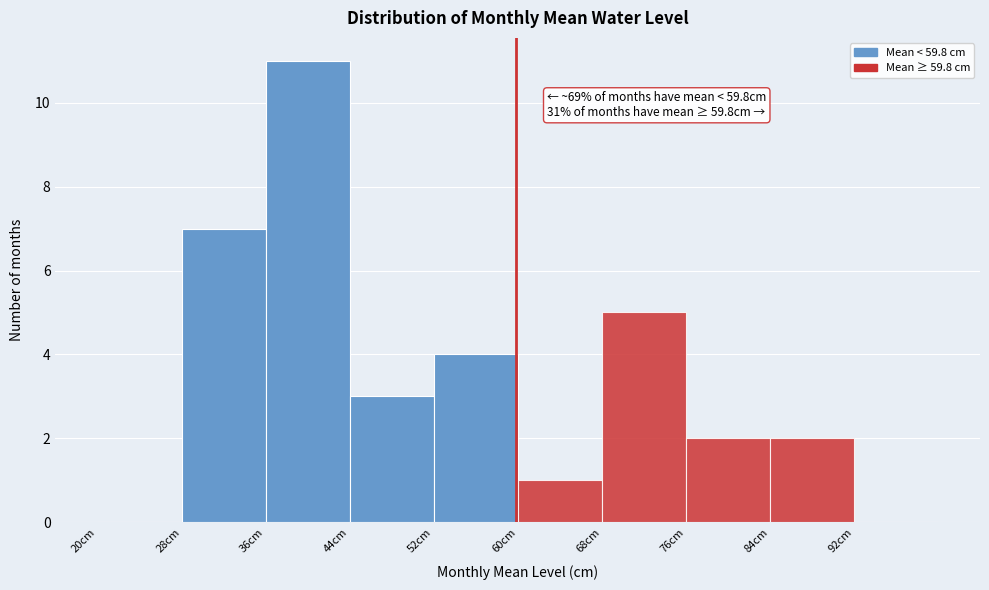

Over which range of the x-axis is the bar tallest?

36 to 44